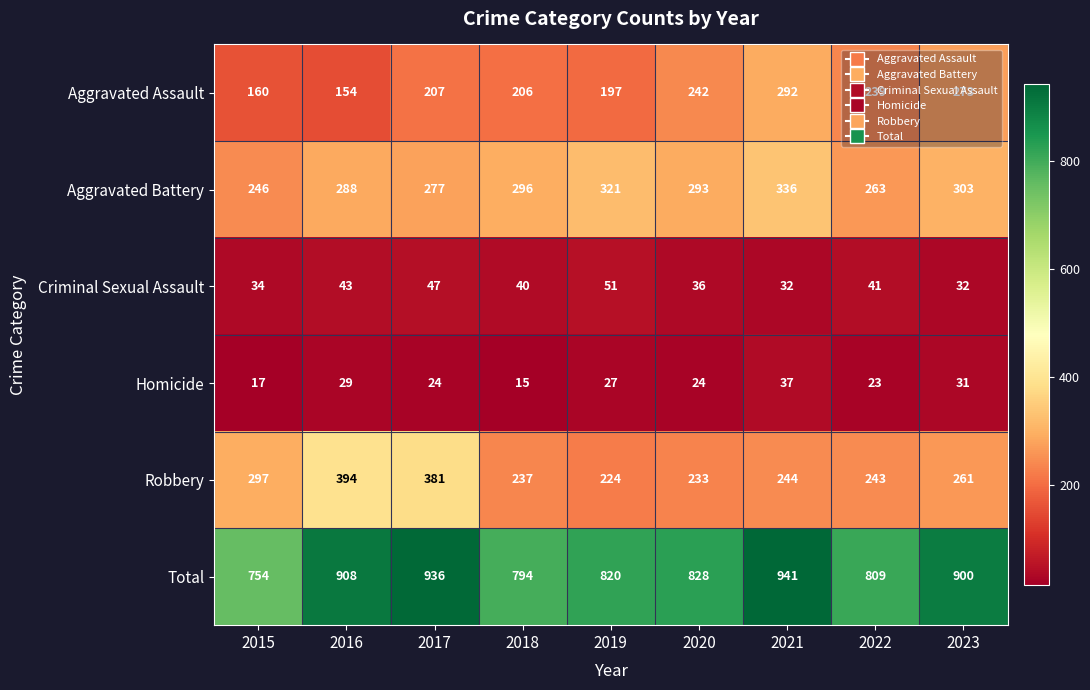

What is the sum of all Homicide values?

227